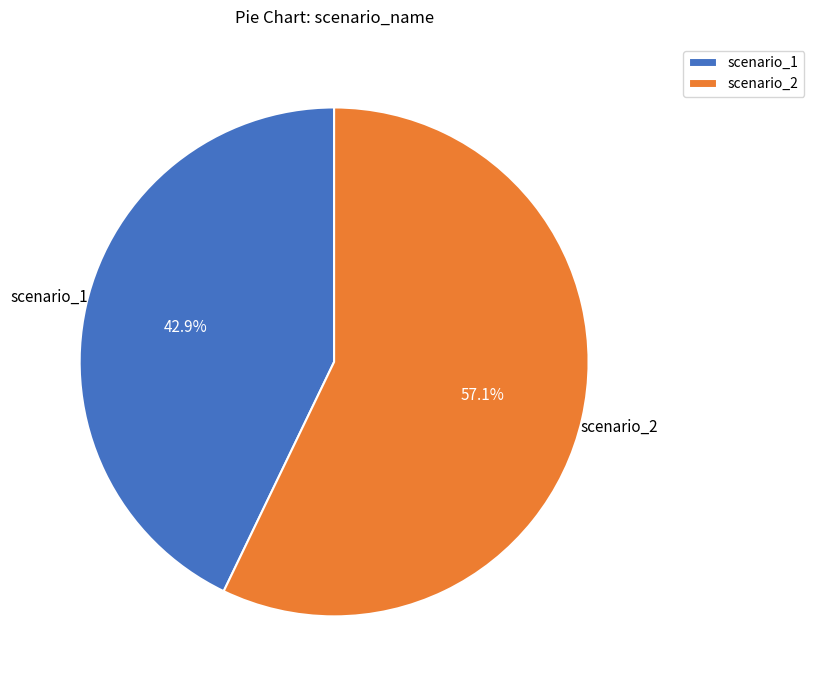

How many slices are in this pie chart?

2